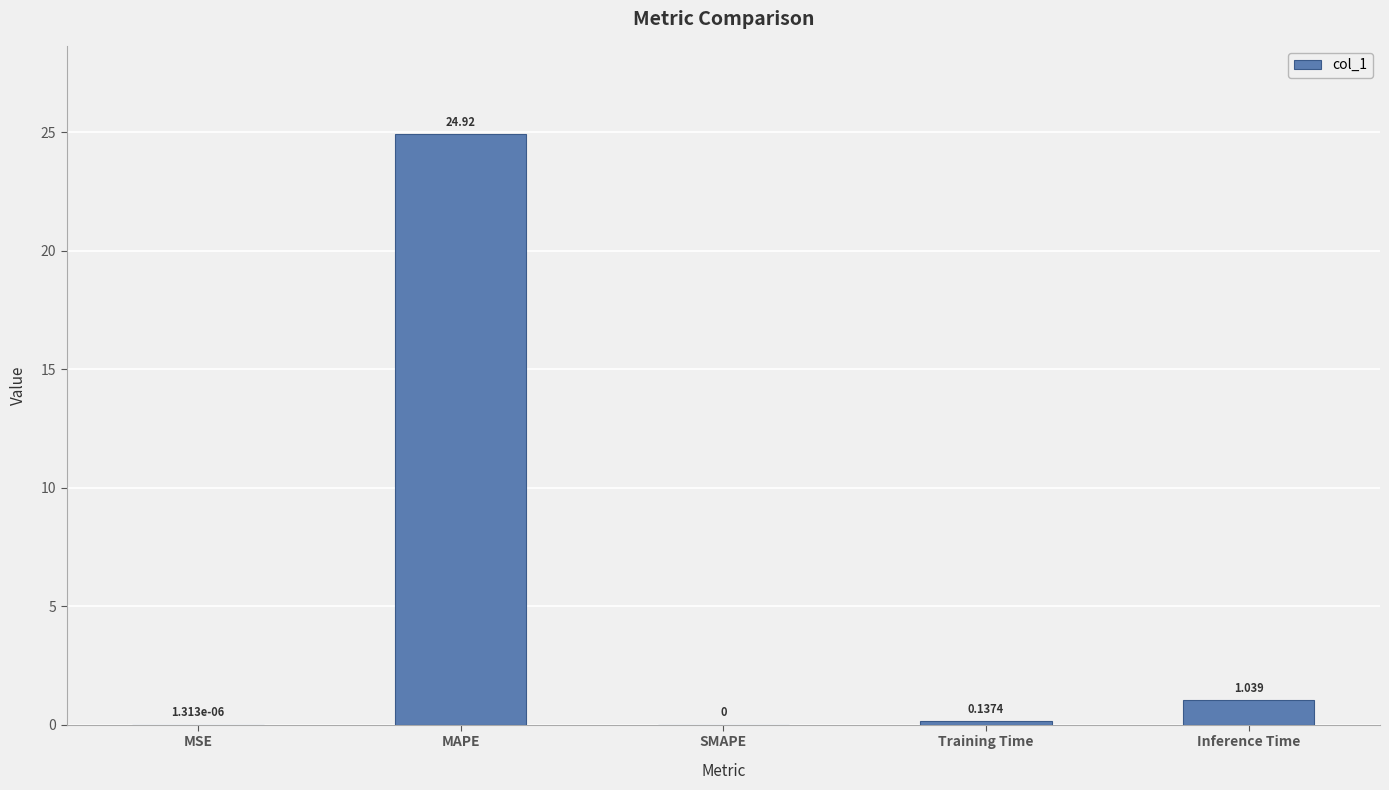

Which label corresponds to the largest value in the chart?

MAPE